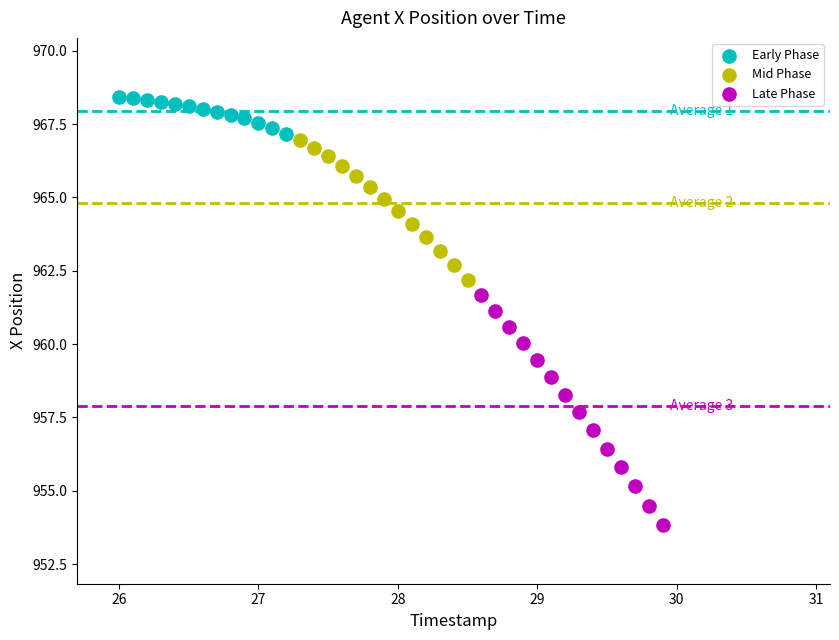

Which series has the largest Y range (max minus min)?

Late Phase